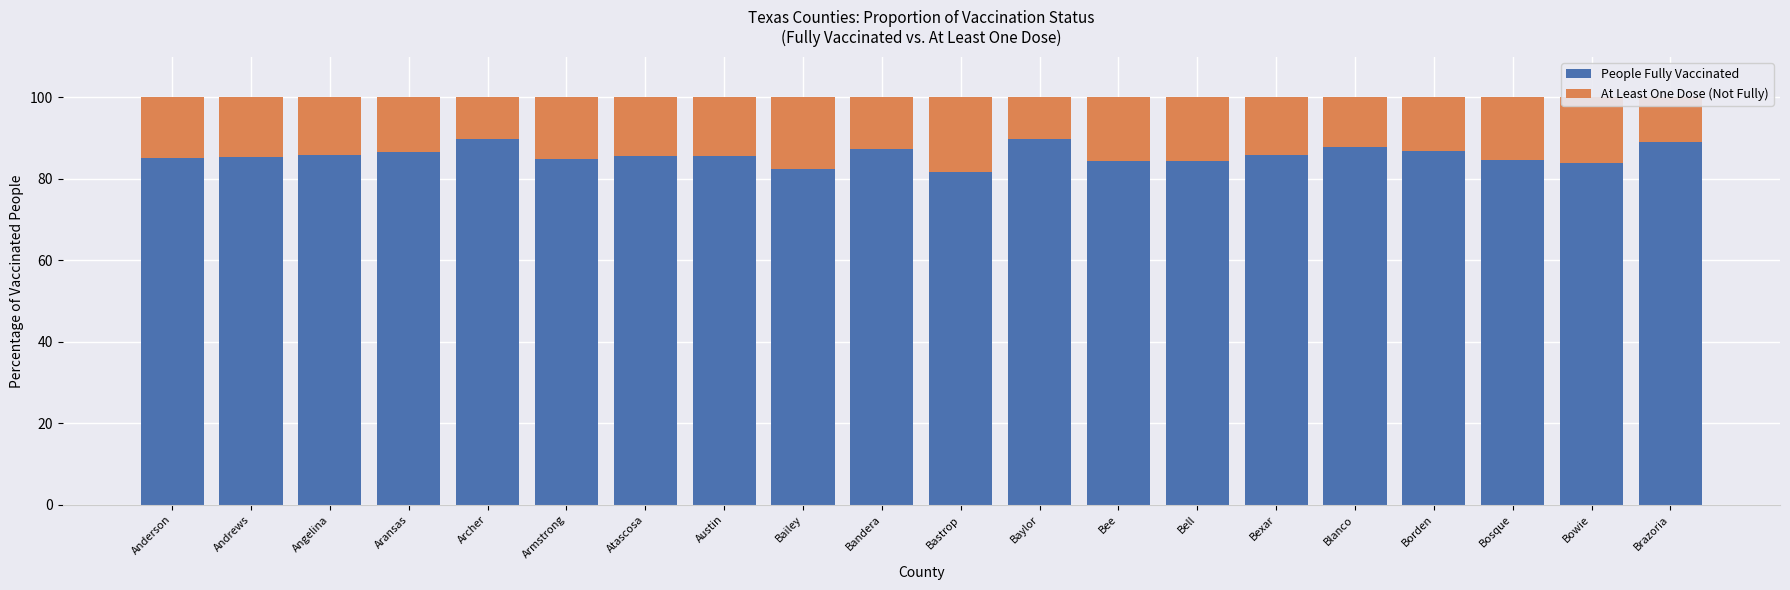

Is it true that People Fully Vaccinated equals 25.9 at Brazoria?

False